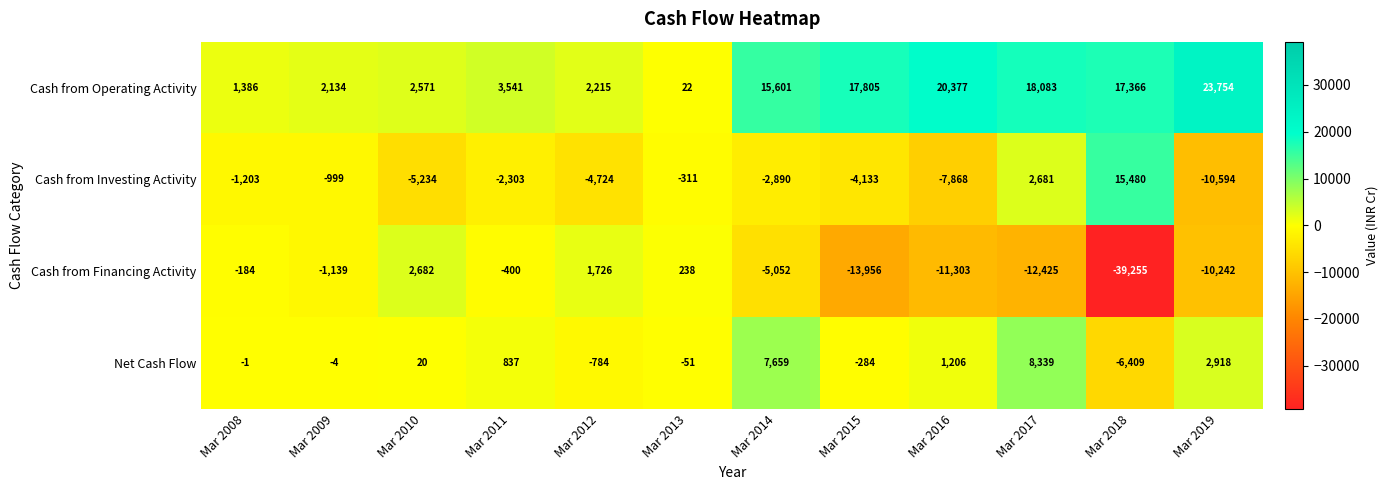

What is the smallest value displayed?

-39255